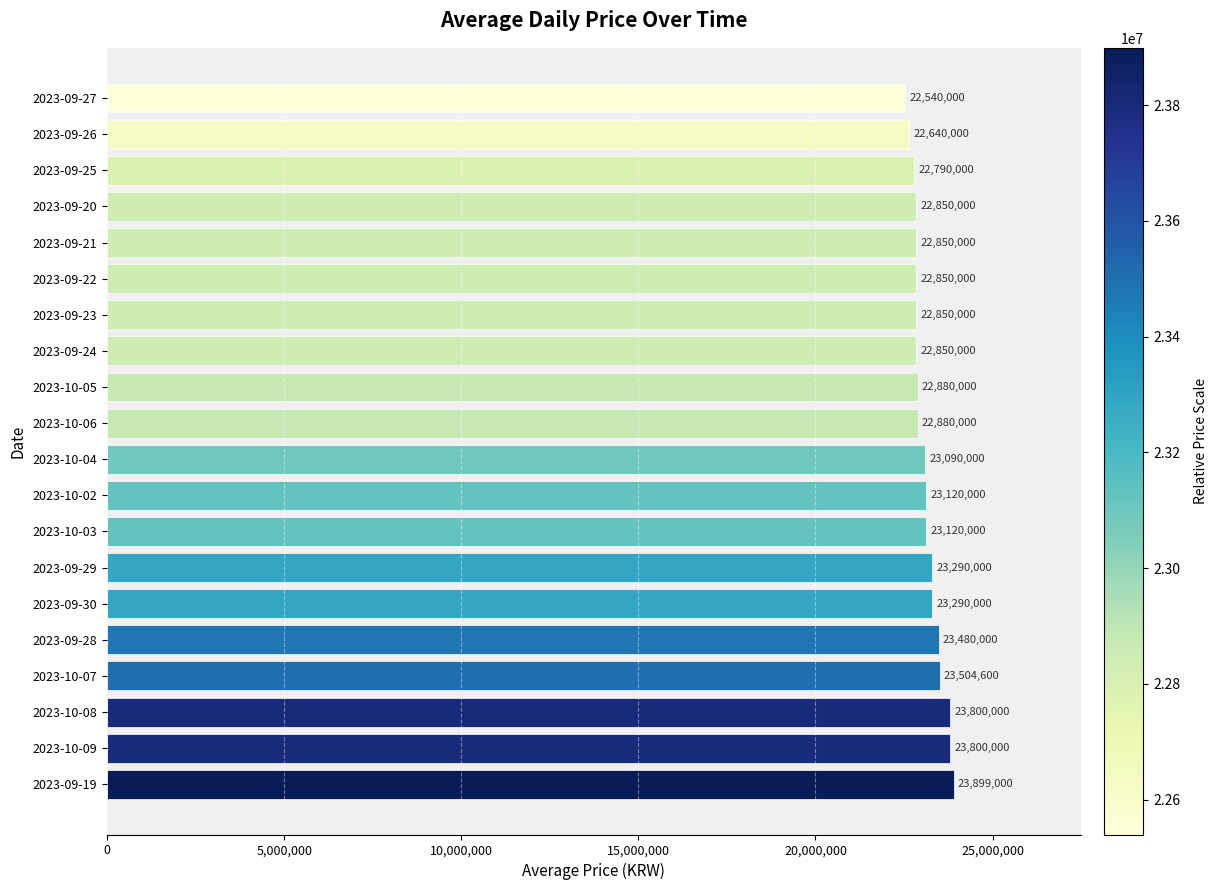

How many series are shown in this chart?

1